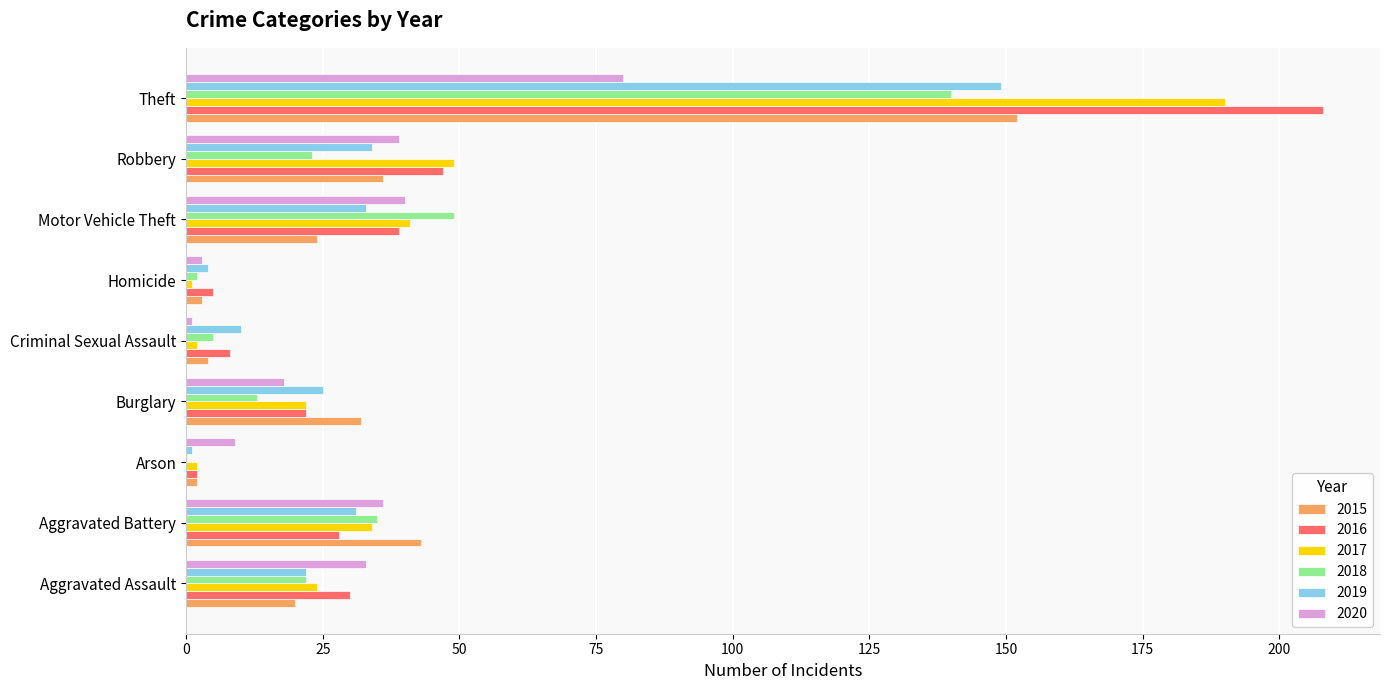

Between Burglary and Homicide, which series saw the biggest shift?

2015